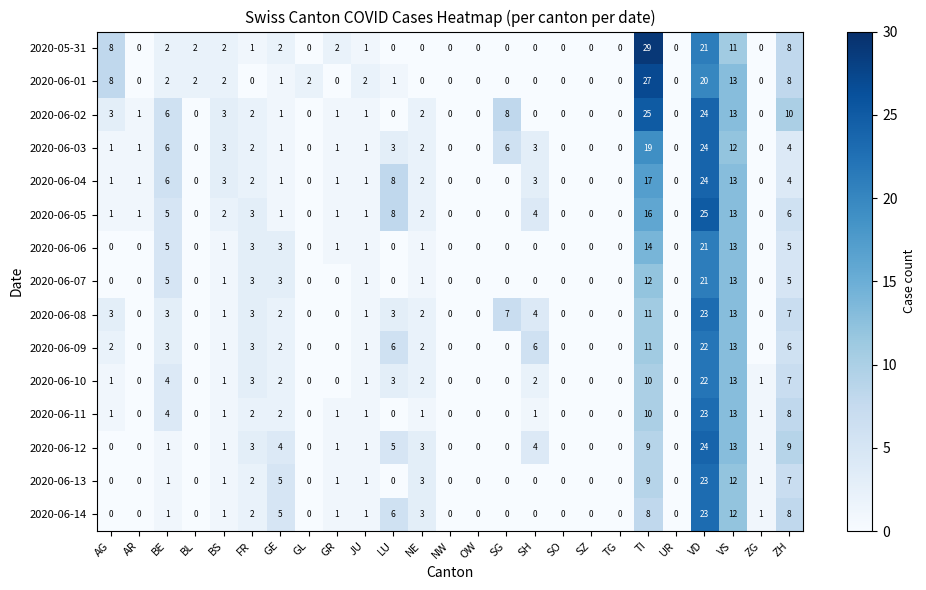

How many values in 2020-06-05 are above zero?

15